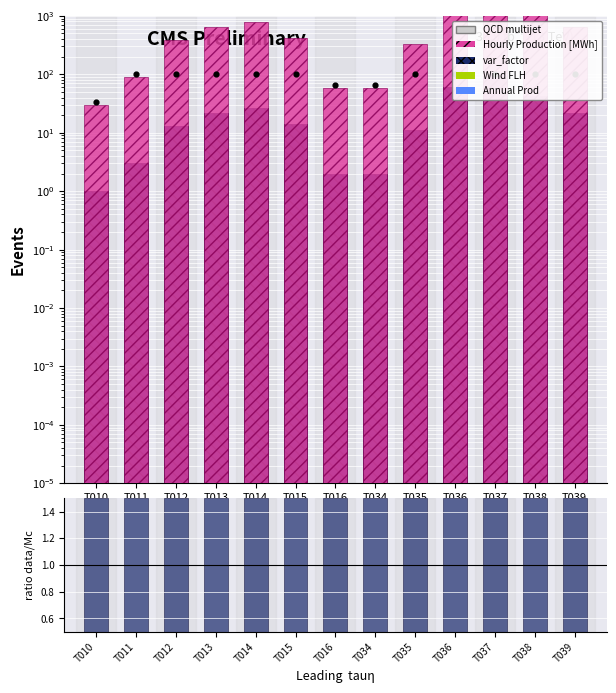

Which series reaches the maximum Y coordinate?

Hourly Production [MWh]